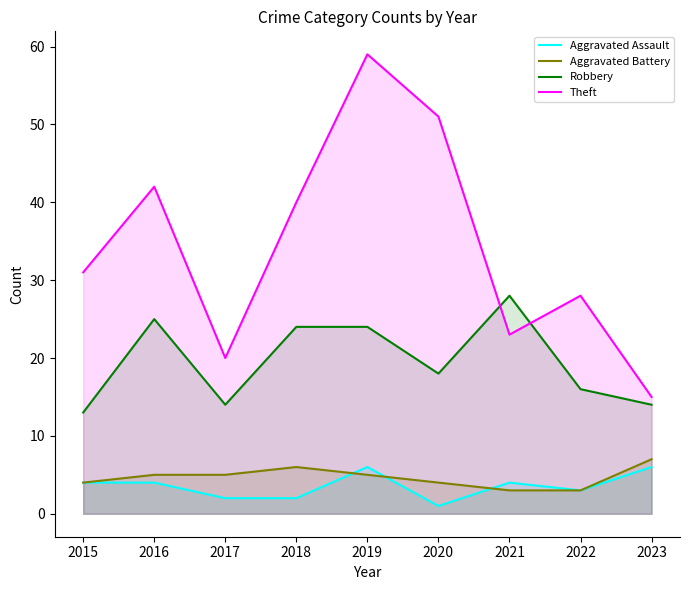

True or false: Aggravated Assault and Theft intersect in this chart.

False